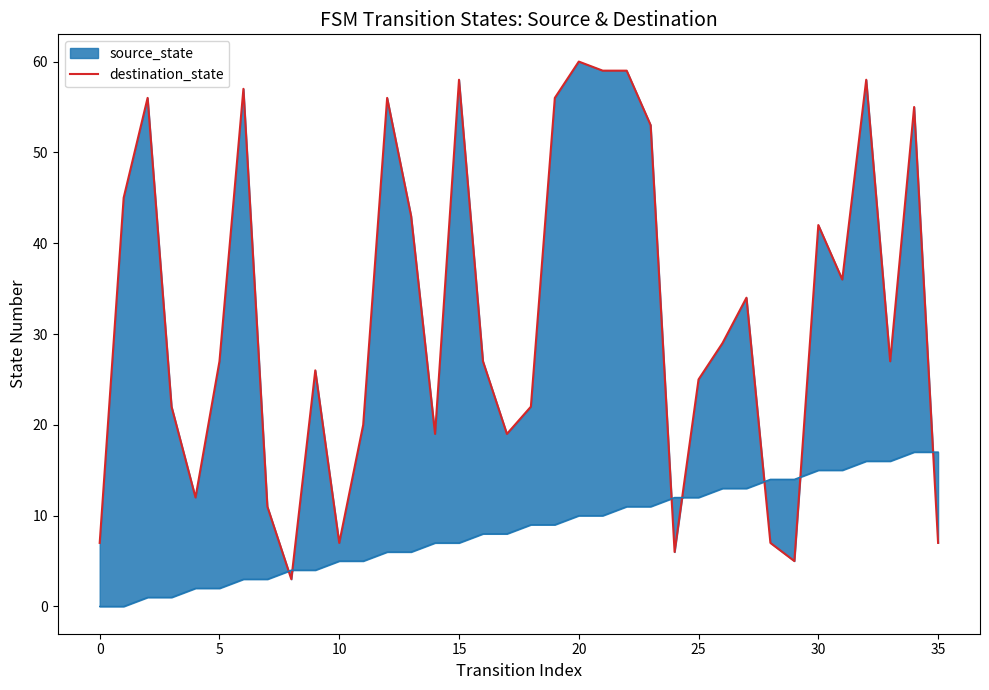

The chart shows a value of 7 at 35. True or false?

True